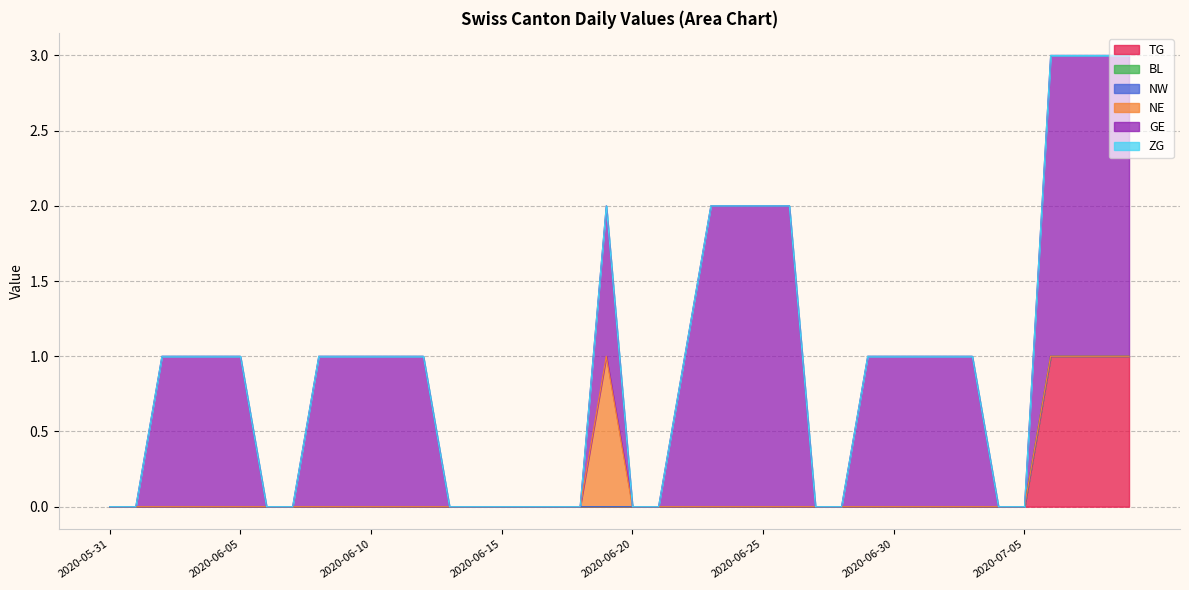

How many positive values does the GE series have?

24